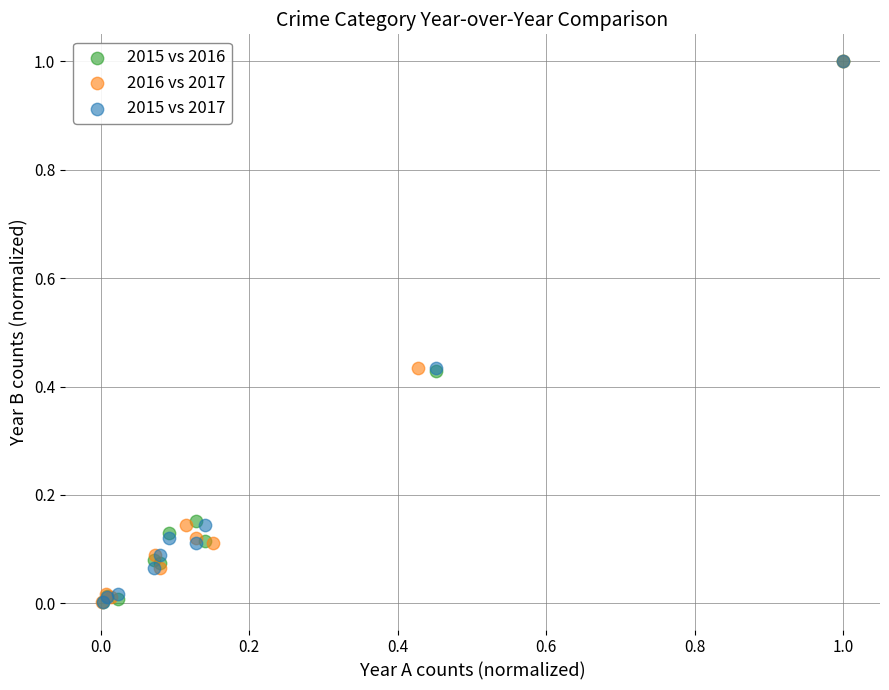

What are all the series names shown in the legend?

2015 vs 2016, 2016 vs 2017, 2015 vs 2017